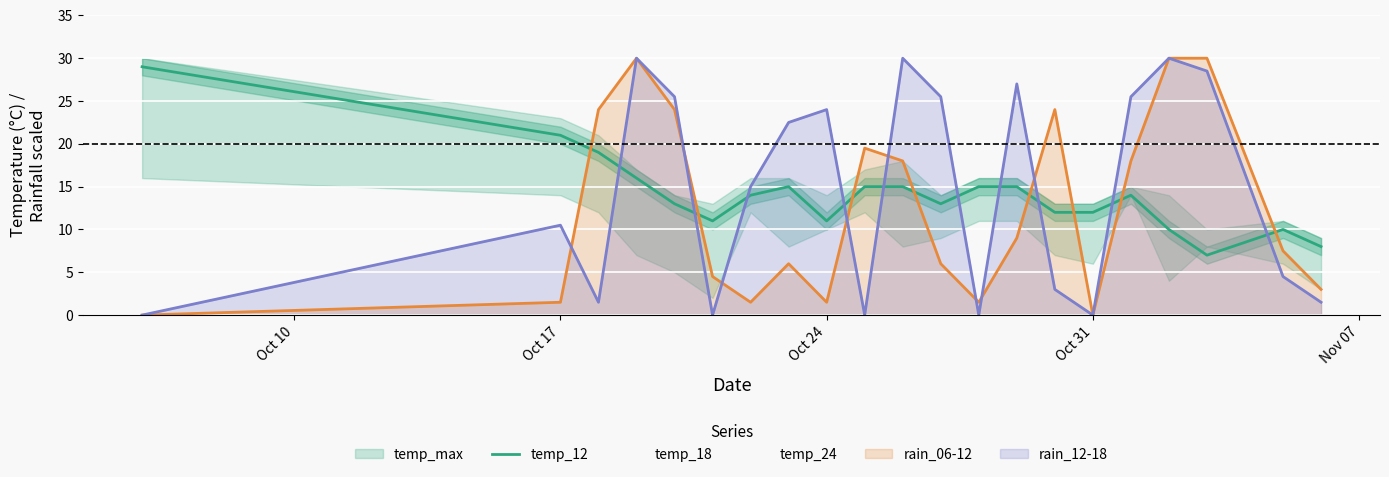

What is the minimum value for temp_12?

7.0